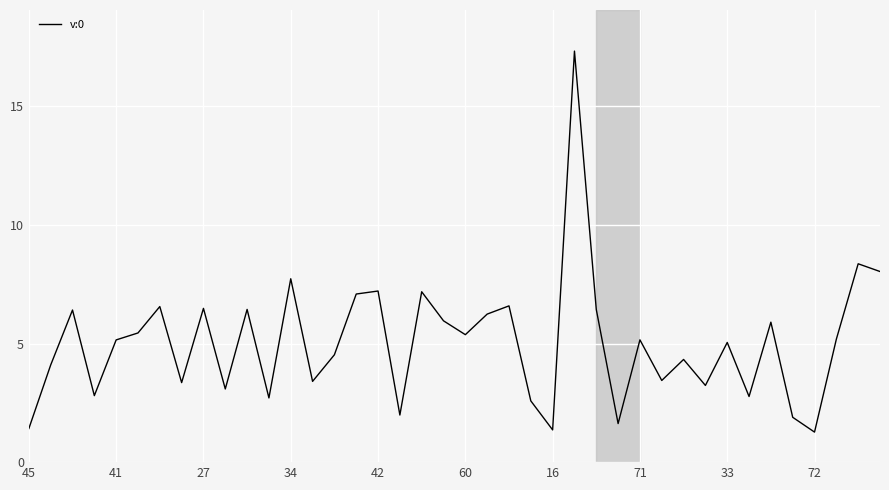

What is the minimum value shown in the chart?

1.3